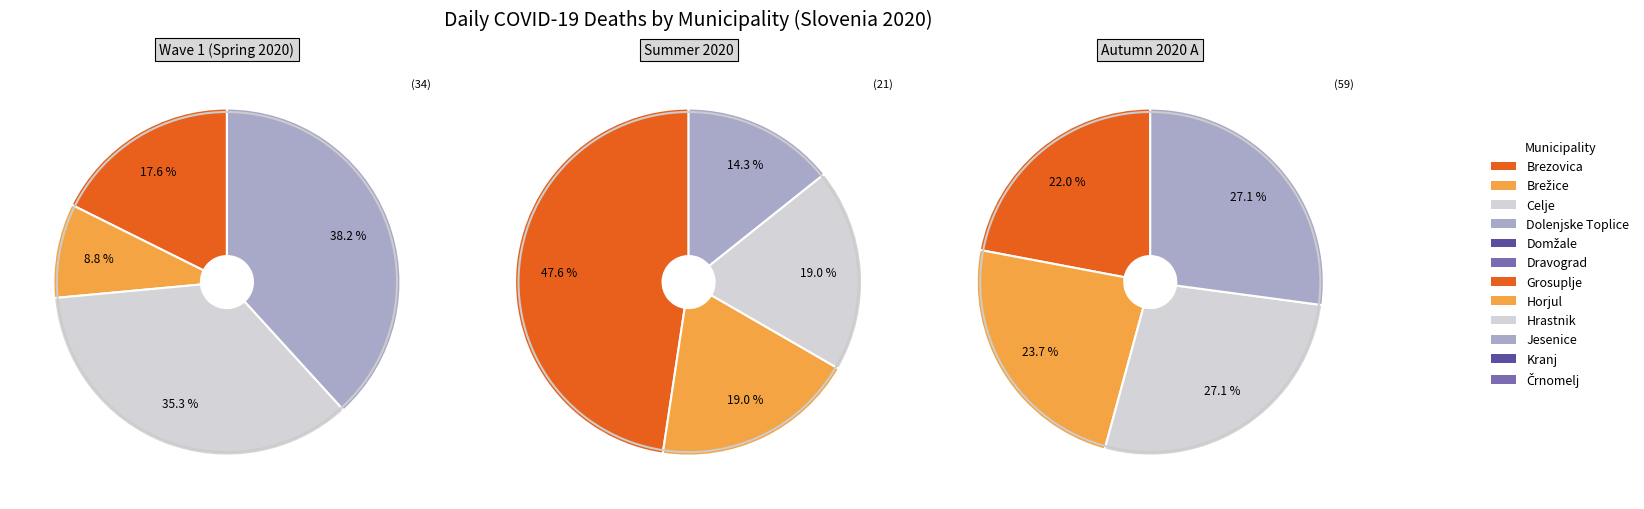

Count the number of slices in the pie.

12